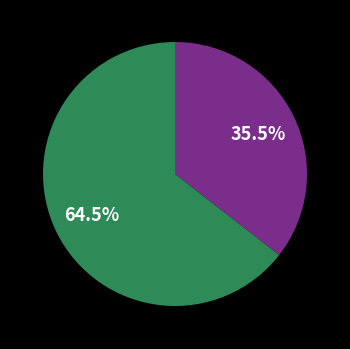

To the nearest percent, what is the difference between the largest and smallest slice percentages?

29%